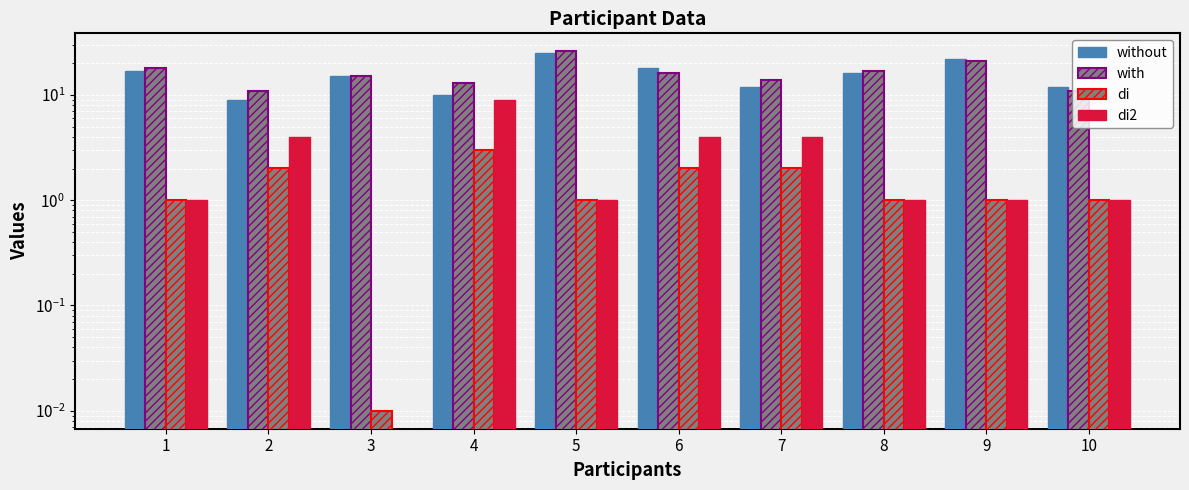

Which label corresponds to the largest value in the chart?

5